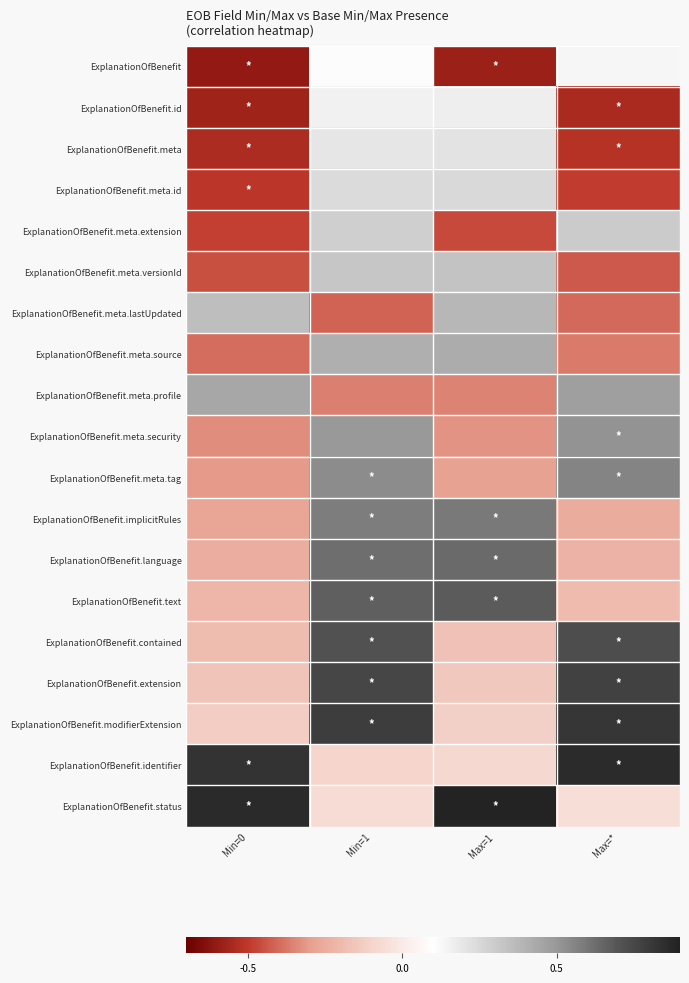

Reading left to right, transcribe all the data shown in this chart.

ExplanationOfBenefit: Min=0=-0.6	Min=1=0.1	Max=1=-0.6	Max=*=0.1
ExplanationOfBenefit.id: Min=0=-0.6	Min=1=0.2	Max=1=0.2	Max=*=-0.5
ExplanationOfBenefit.meta: Min=0=-0.5	Min=1=0.2	Max=1=0.2	Max=*=-0.5
ExplanationOfBenefit.meta.id: Min=0=-0.5	Min=1=0.2	Max=1=0.2	Max=*=-0.5
ExplanationOfBenefit.meta.extension: Min=0=-0.5	Min=1=0.3	Max=1=-0.5	Max=*=0.3
ExplanationOfBenefit.meta.versionId: Min=0=-0.5	Min=1=0.3	Max=1=0.3	Max=*=-0.4
ExplanationOfBenefit.meta.lastUpdated: Min=0=0.4	Min=1=-0.4	Max=1=0.4	Max=*=-0.4
ExplanationOfBenefit.meta.source: Min=0=-0.4	Min=1=0.4	Max=1=0.4	Max=*=-0.4
ExplanationOfBenefit.meta.profile: Min=0=0.4	Min=1=-0.4	Max=1=-0.4	Max=*=0.5
ExplanationOfBenefit.meta.security: Min=0=-0.3	Min=1=0.5	Max=1=-0.3	Max=*=0.5
ExplanationOfBenefit.meta.tag: Min=0=-0.3	Min=1=0.5	Max=1=-0.3	Max=*=0.6
ExplanationOfBenefit.implicitRules: Min=0=-0.3	Min=1=0.6	Max=1=0.6	Max=*=-0.3
ExplanationOfBenefit.language: Min=0=-0.2	Min=1=0.6	Max=1=0.6	Max=*=-0.2
ExplanationOfBenefit.text: Min=0=-0.2	Min=1=0.7	Max=1=0.7	Max=*=-0.2
ExplanationOfBenefit.contained: Min=0=-0.2	Min=1=0.7	Max=1=-0.2	Max=*=0.7
ExplanationOfBenefit.extension: Min=0=-0.2	Min=1=0.8	Max=1=-0.1	Max=*=0.8
ExplanationOfBenefit.modifierExtension: Min=0=-0.1	Min=1=0.8	Max=1=-0.1	Max=*=0.8
ExplanationOfBenefit.identifier: Min=0=0.8	Min=1=-0.1	Max=1=-0.1	Max=*=0.9
ExplanationOfBenefit.status: Min=0=0.9	Min=1=-0.1	Max=1=0.9	Max=*=-0.1